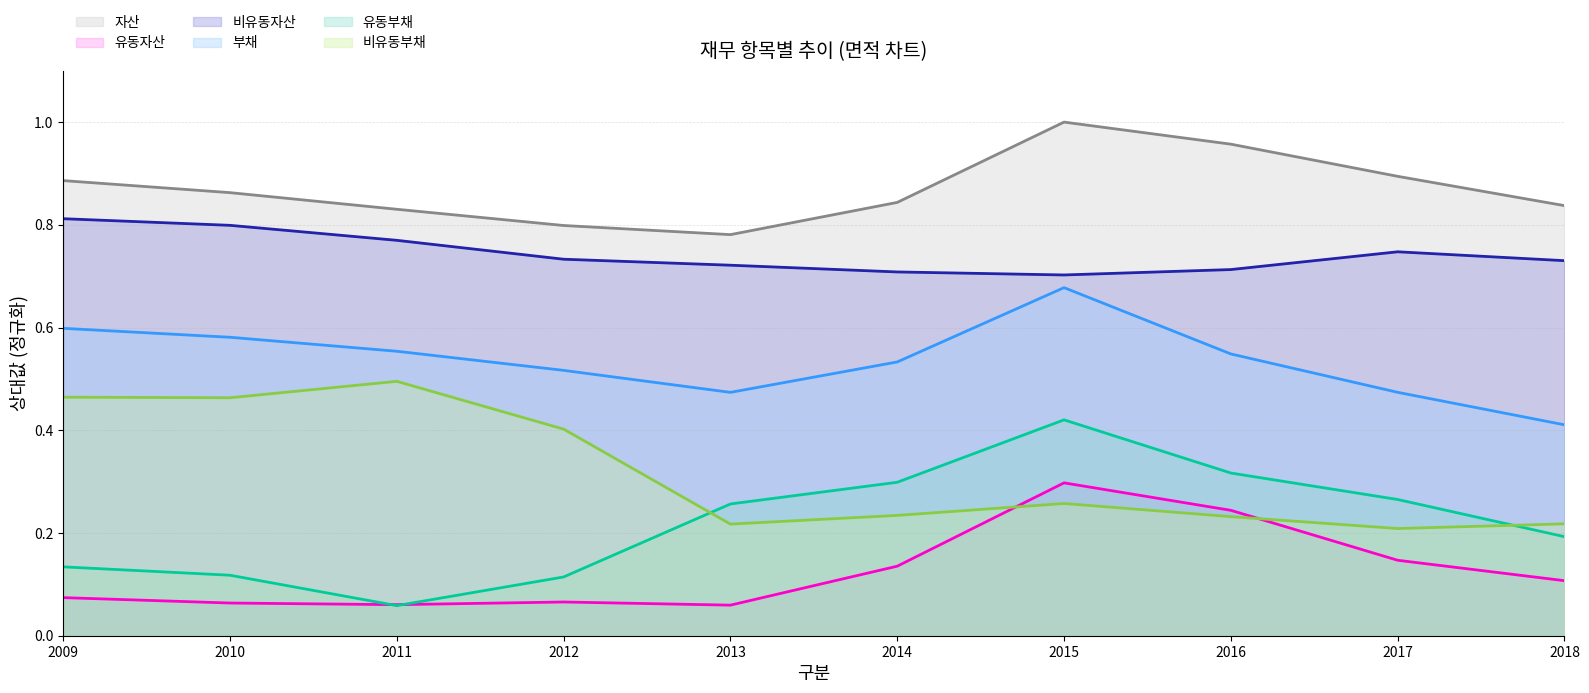

Read the 유동자산 value at 2018.

0.1